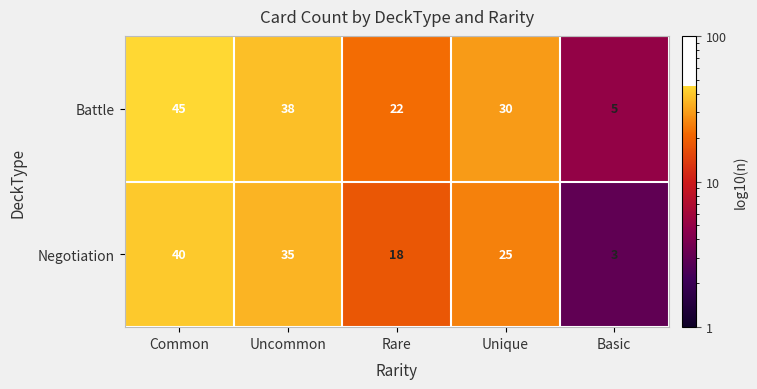

Is it true that Battle equals 38 at Rare?

False